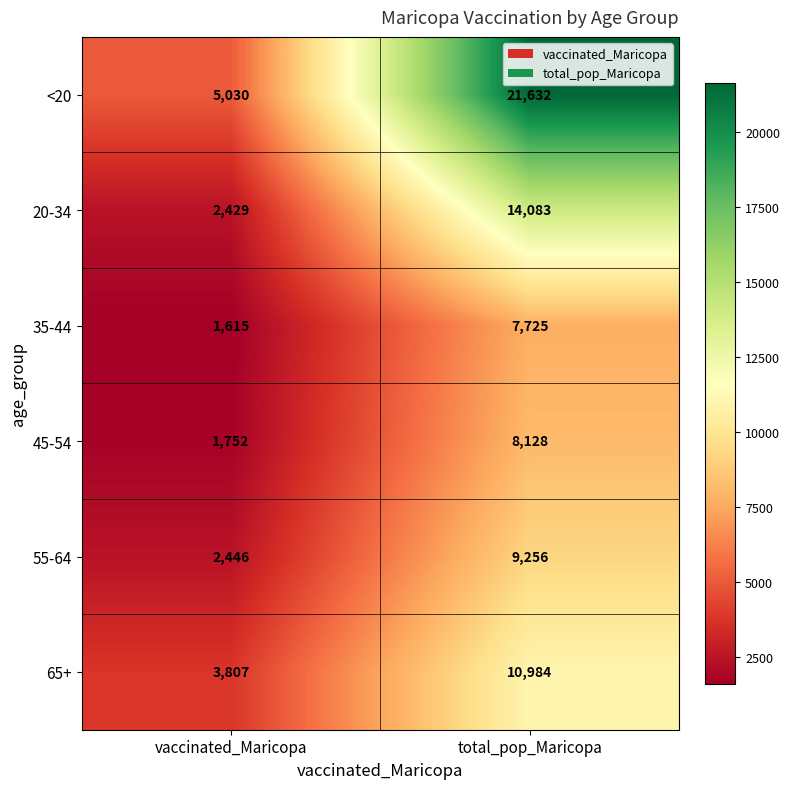

What value does the 45-54 series have at vaccinated_Maricopa, to the nearest 50?

1750